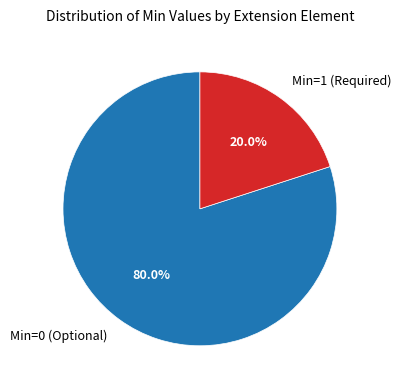

What percentage is NOT represented by Min=1 (Required)?

80.0%